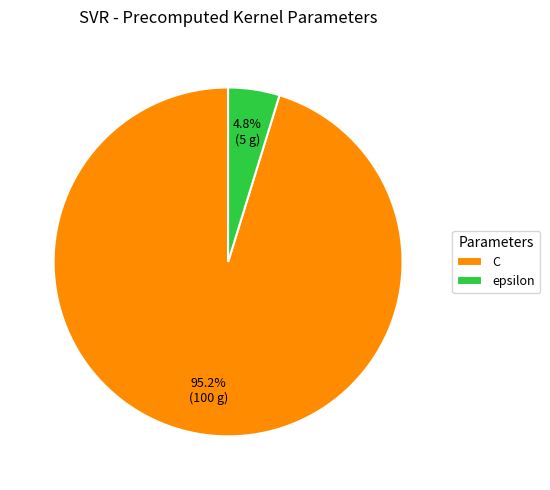

Is it true that epsilon is 5% of the pie?

True